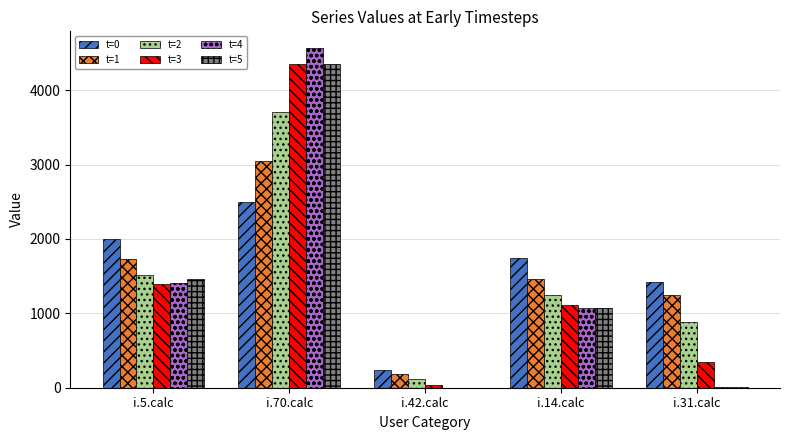

The value of t=4 at i.5.calc is 1406. True or false?

True